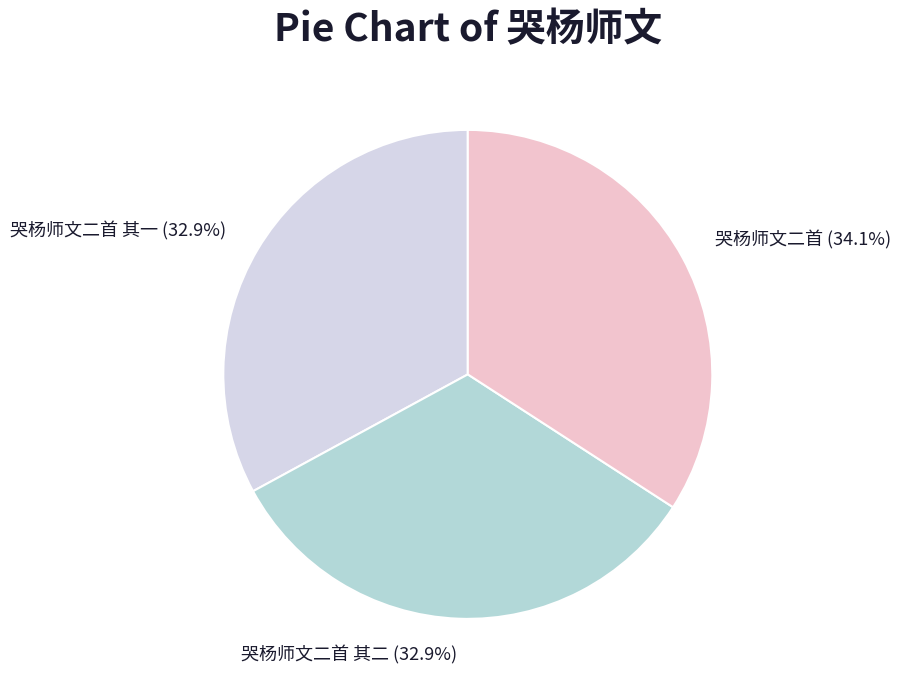

Does 哭杨师文二首 其二 represent more than half of the total?

No